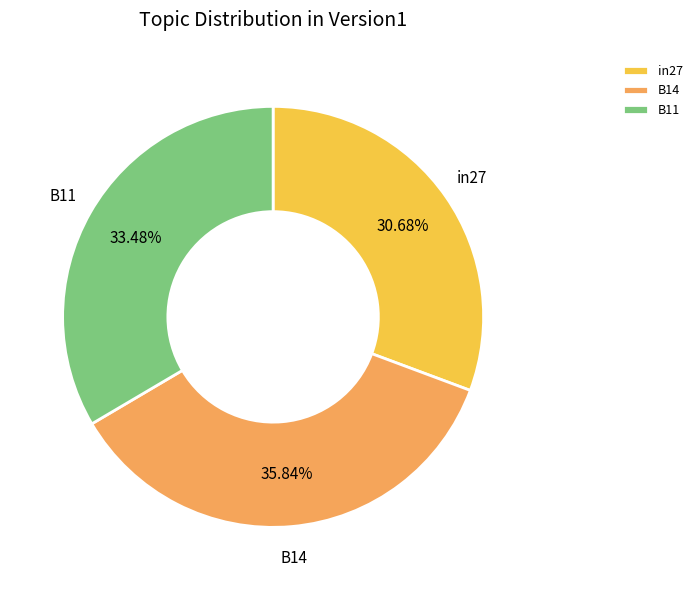

What percentage is the B14 slice, to the nearest percent?

36%